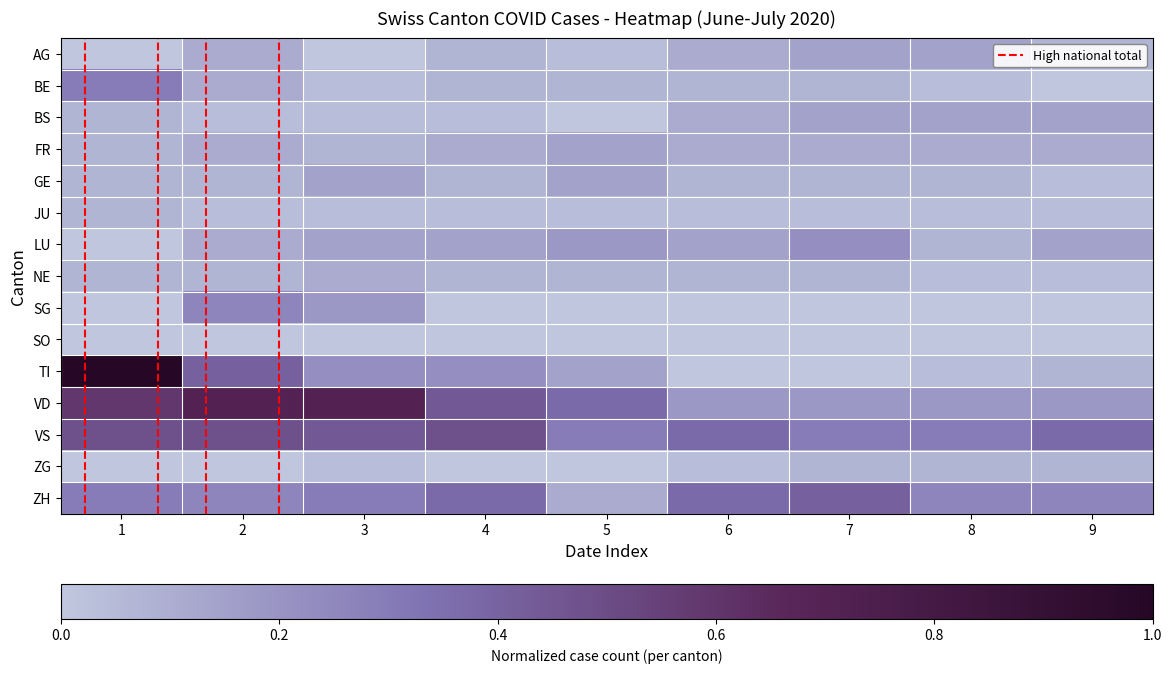

Which series has the widest spread of values?

TI